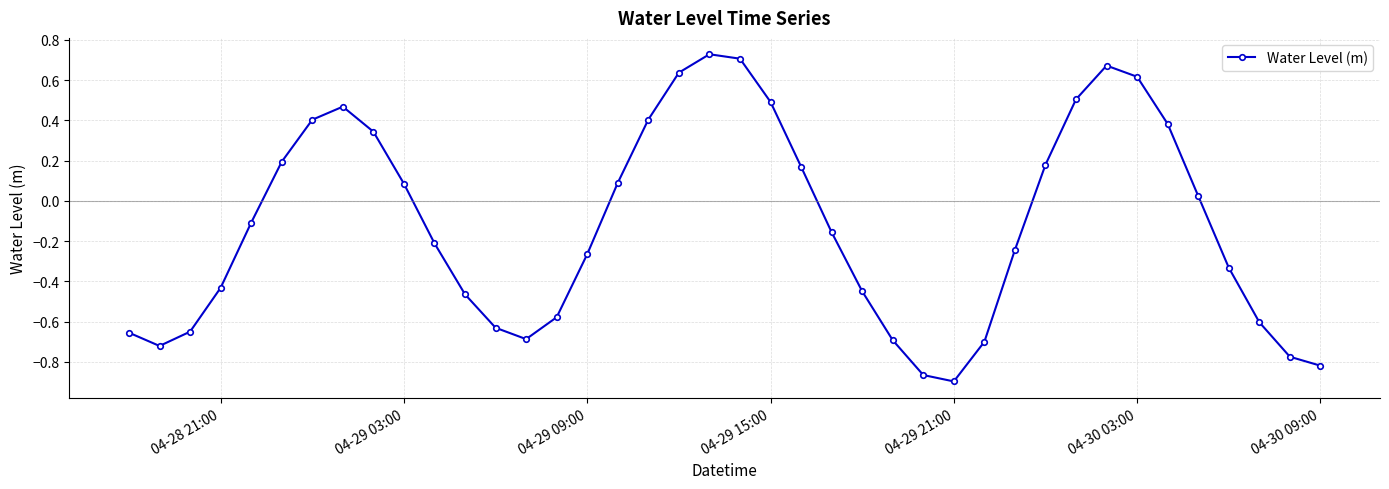

True or false: the data has more than 2 interior local peaks.

True